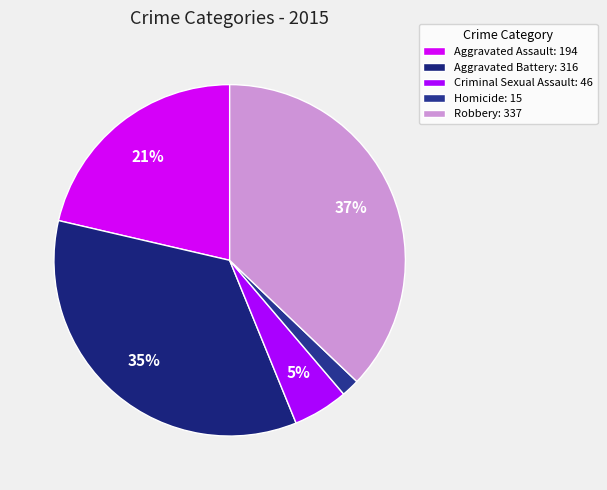

Does any single category account for the majority?

No